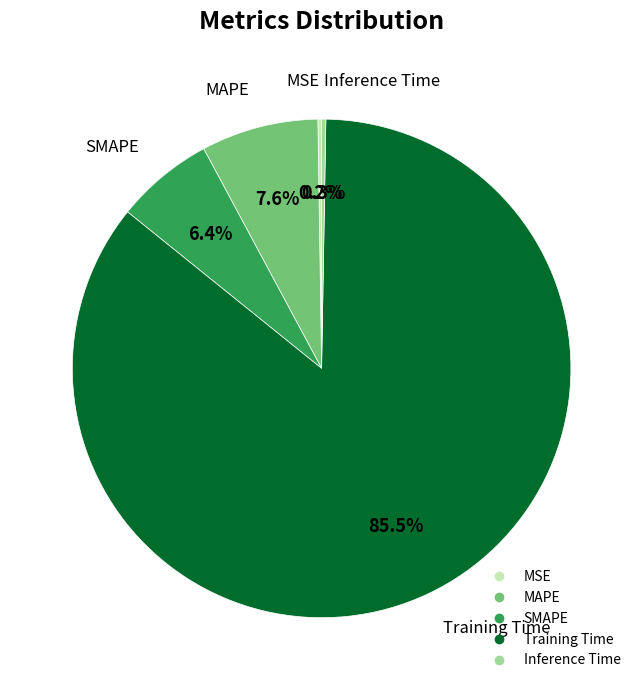

To the nearest percent, what portion does SMAPE represent?

6%